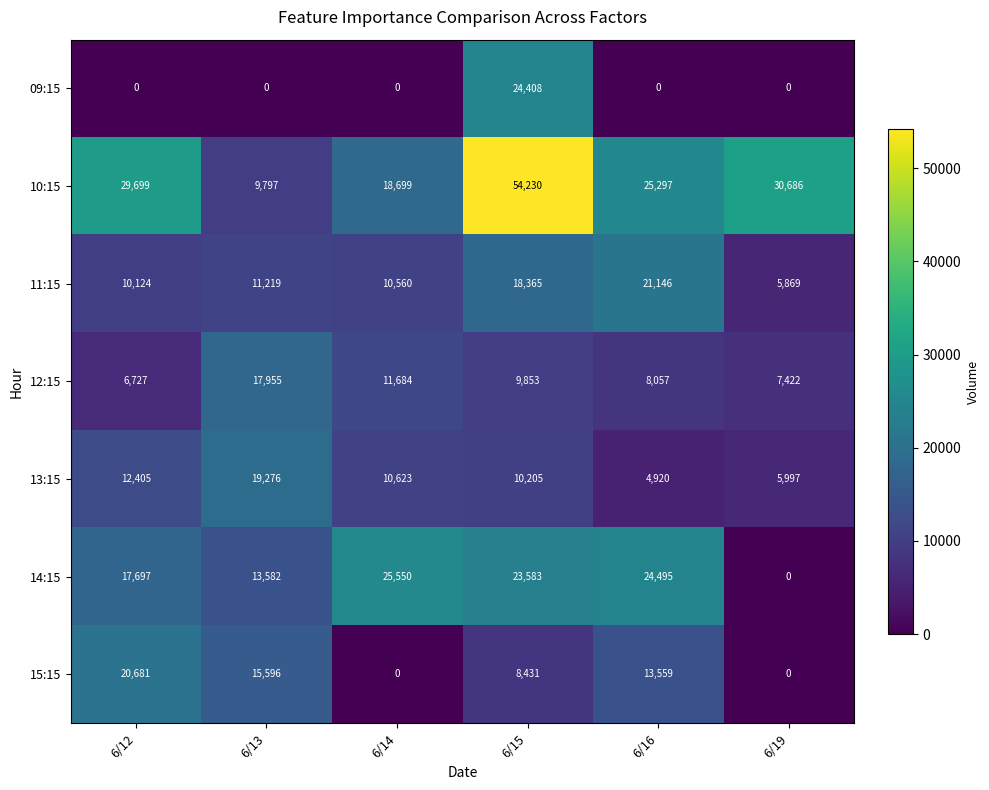

Which category has the highest value across all series?

6/15